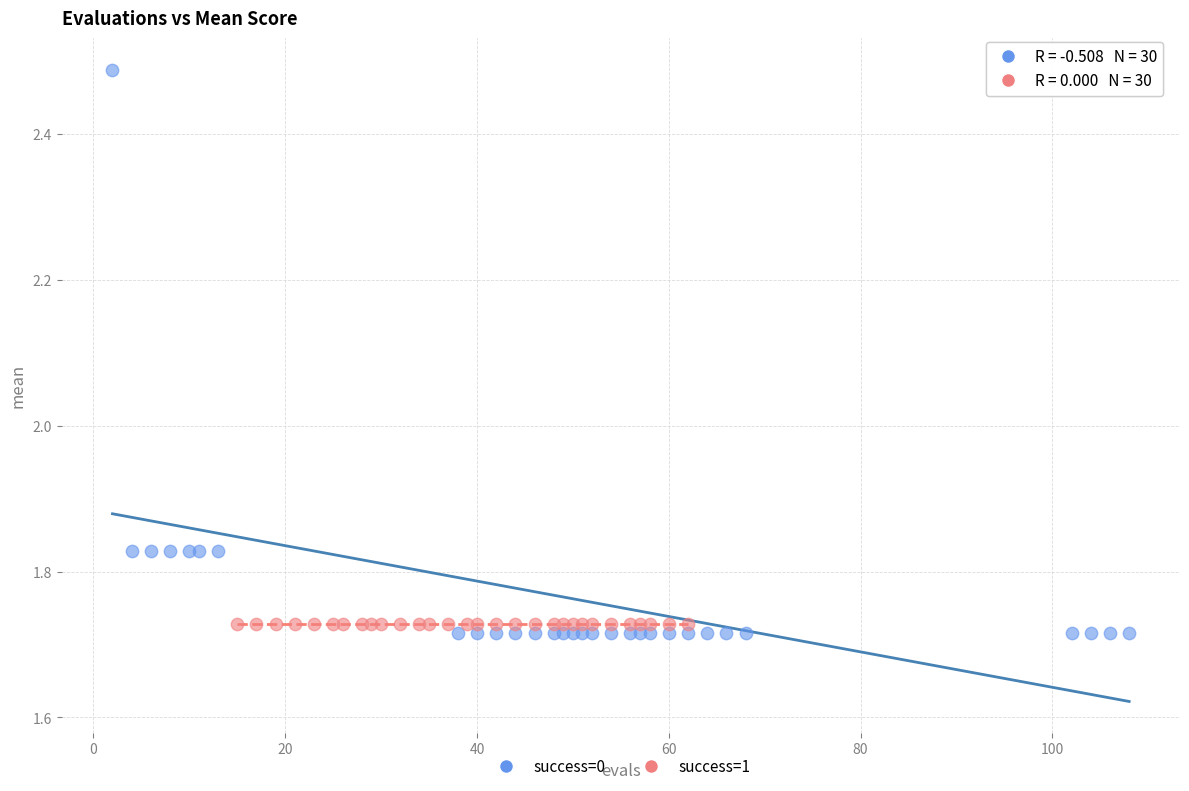

Which series reaches the maximum Y coordinate?

success=0